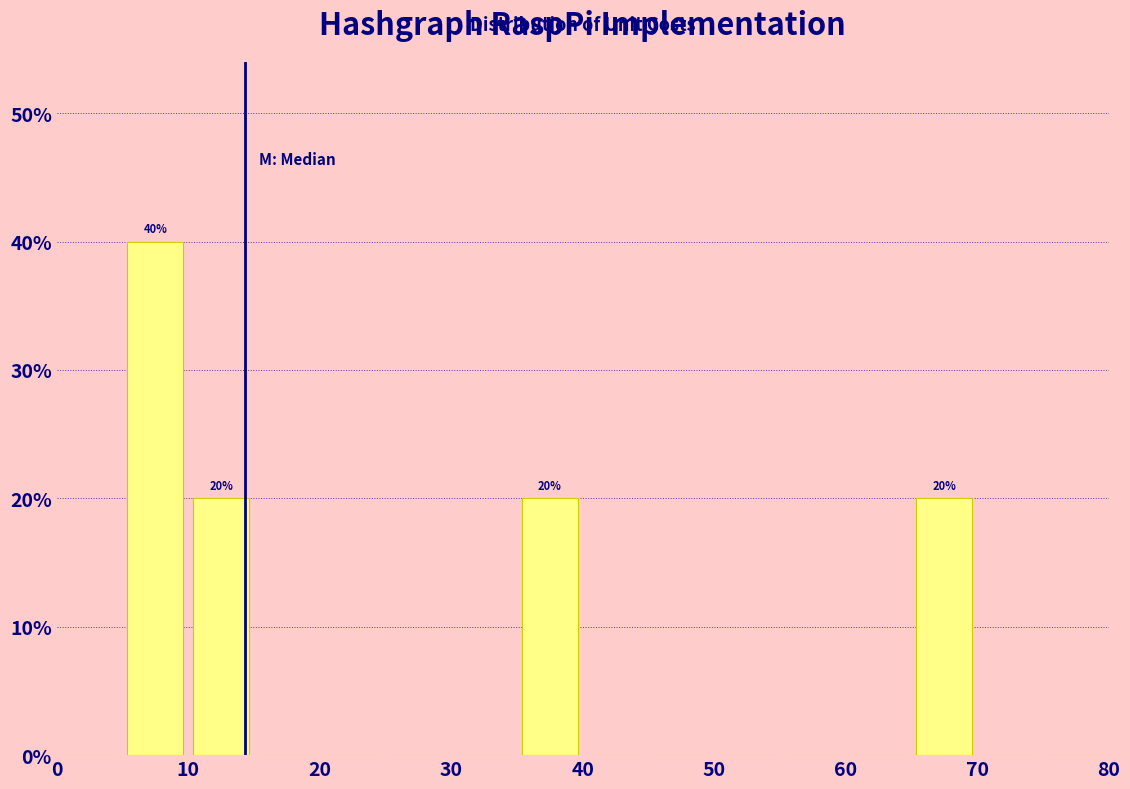

Over which range of the x-axis is the bar tallest?

5 to 10